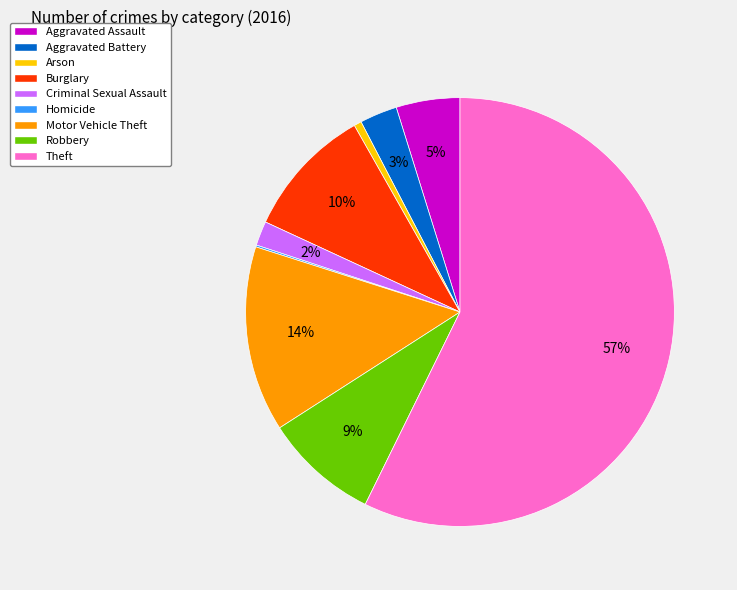

Do Criminal Sexual Assault and Aggravated Battery together represent more than half of the pie?

No